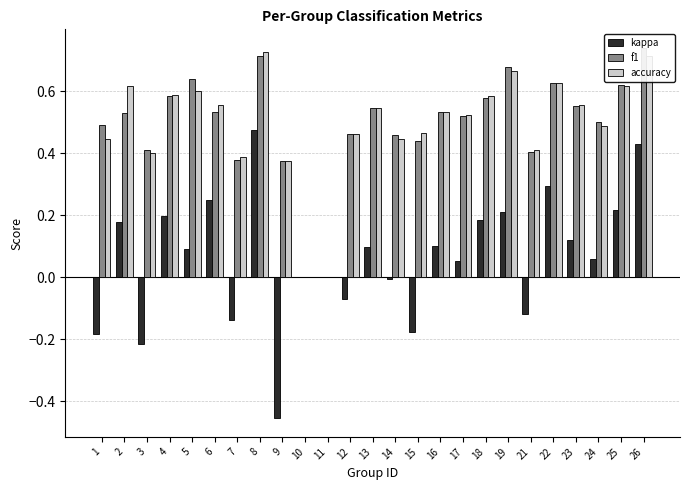

How many f1 values are between 0 and 1?

25